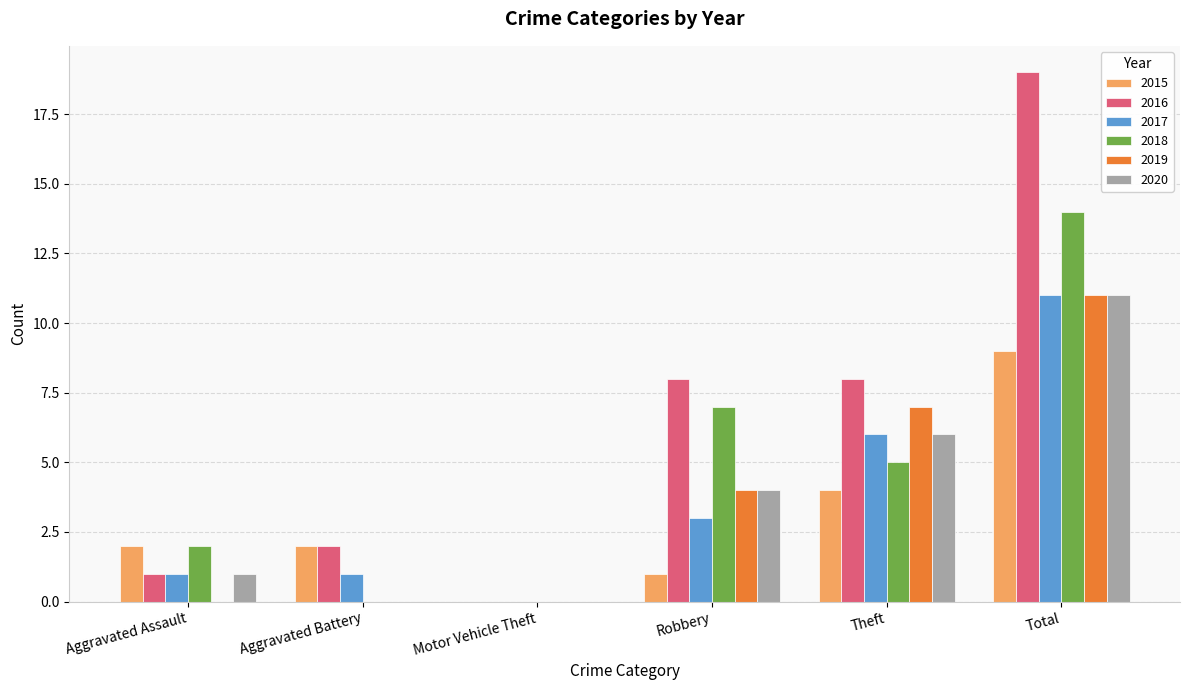

Is it true that 2016 equals 8 at Robbery?

True